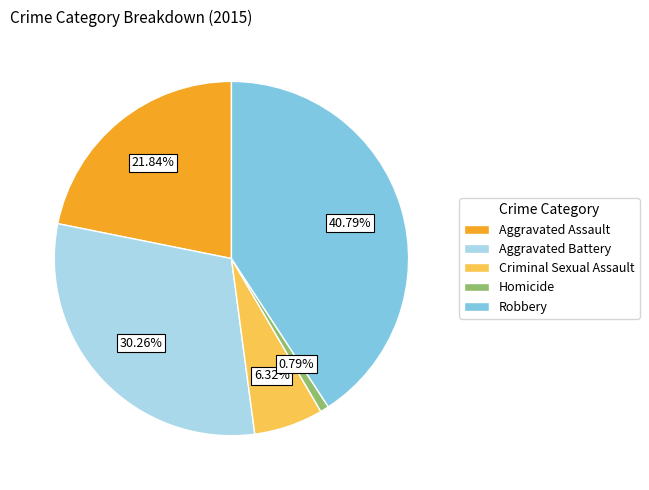

Is there any slice that represents more than half of the pie?

No